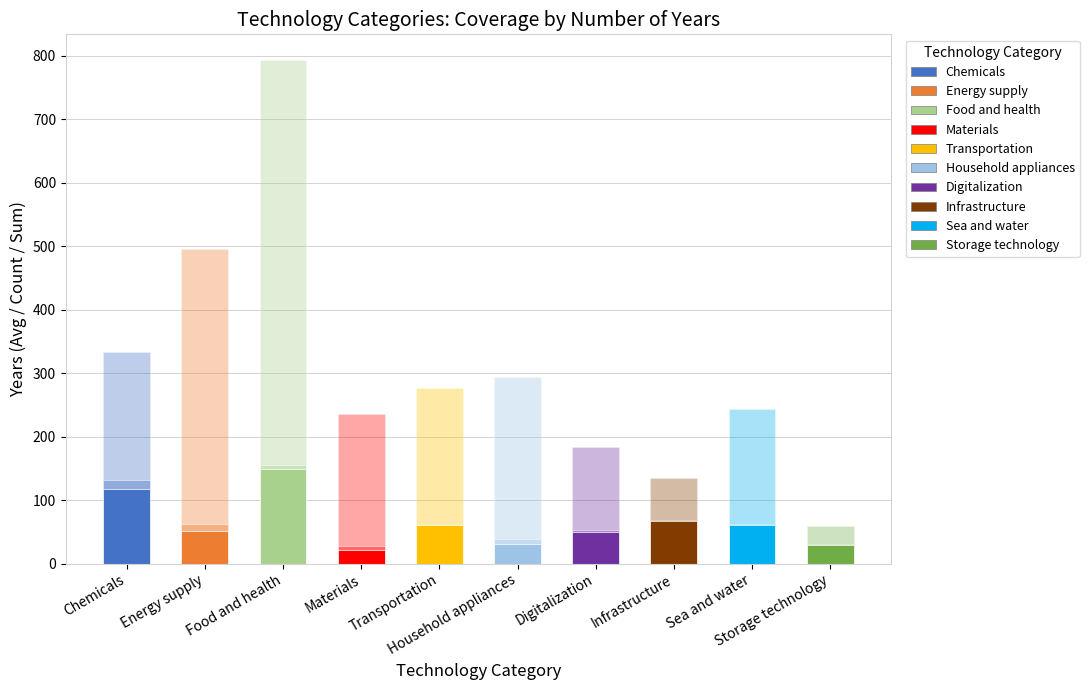

How many categories are shown in the chart?

10